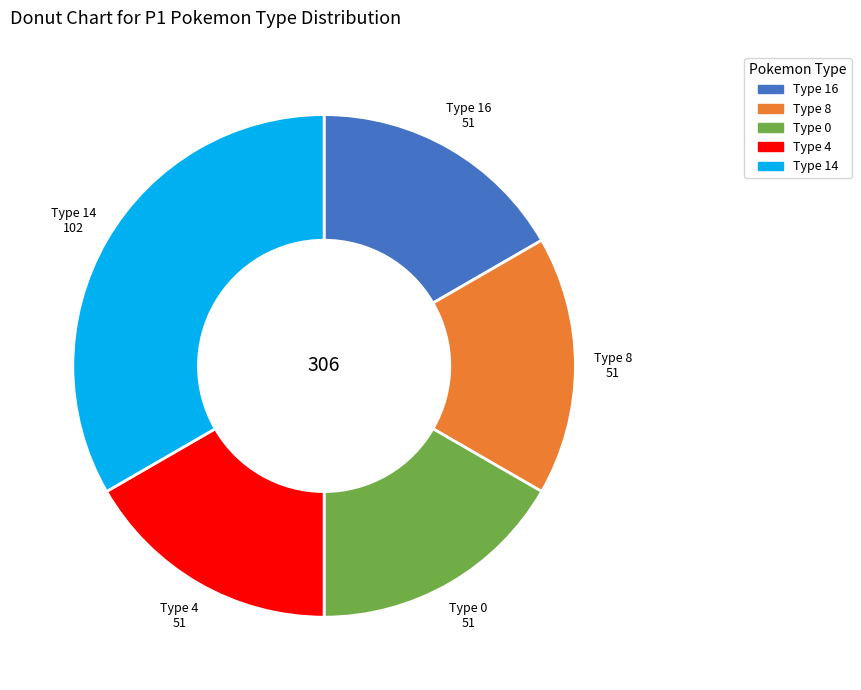

Is there a majority slice in this chart?

No